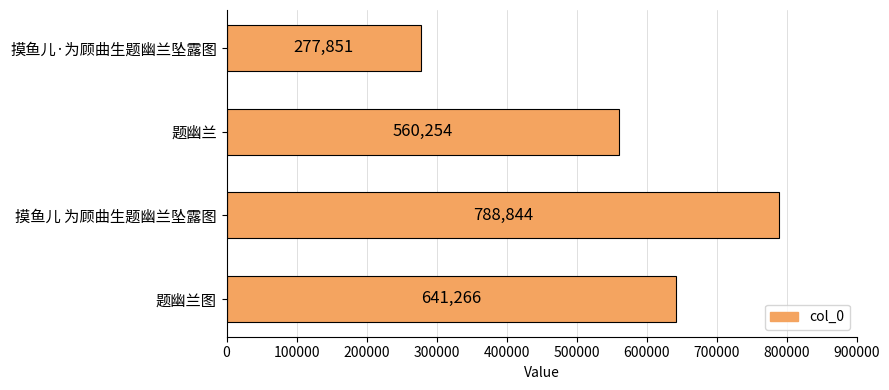

At which label is the value closest to 533347?

题幽兰